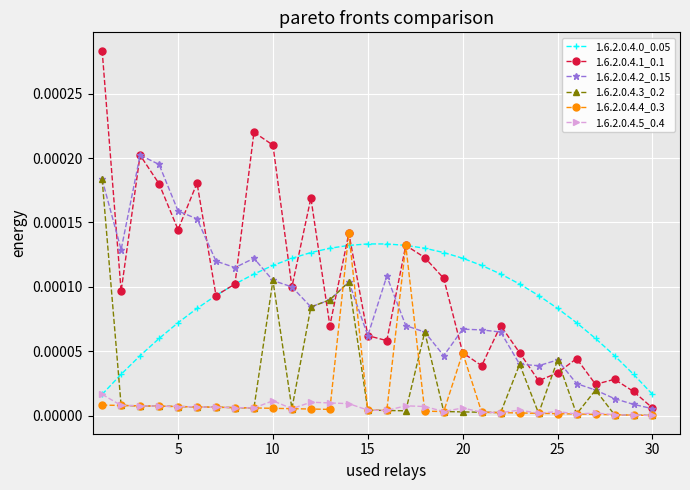

Which series ends up on top after the final intersection of 1.6.2.0.4.0_0.05 and 1.6.2.0.4.2_0.15?

1.6.2.0.4.0_0.05